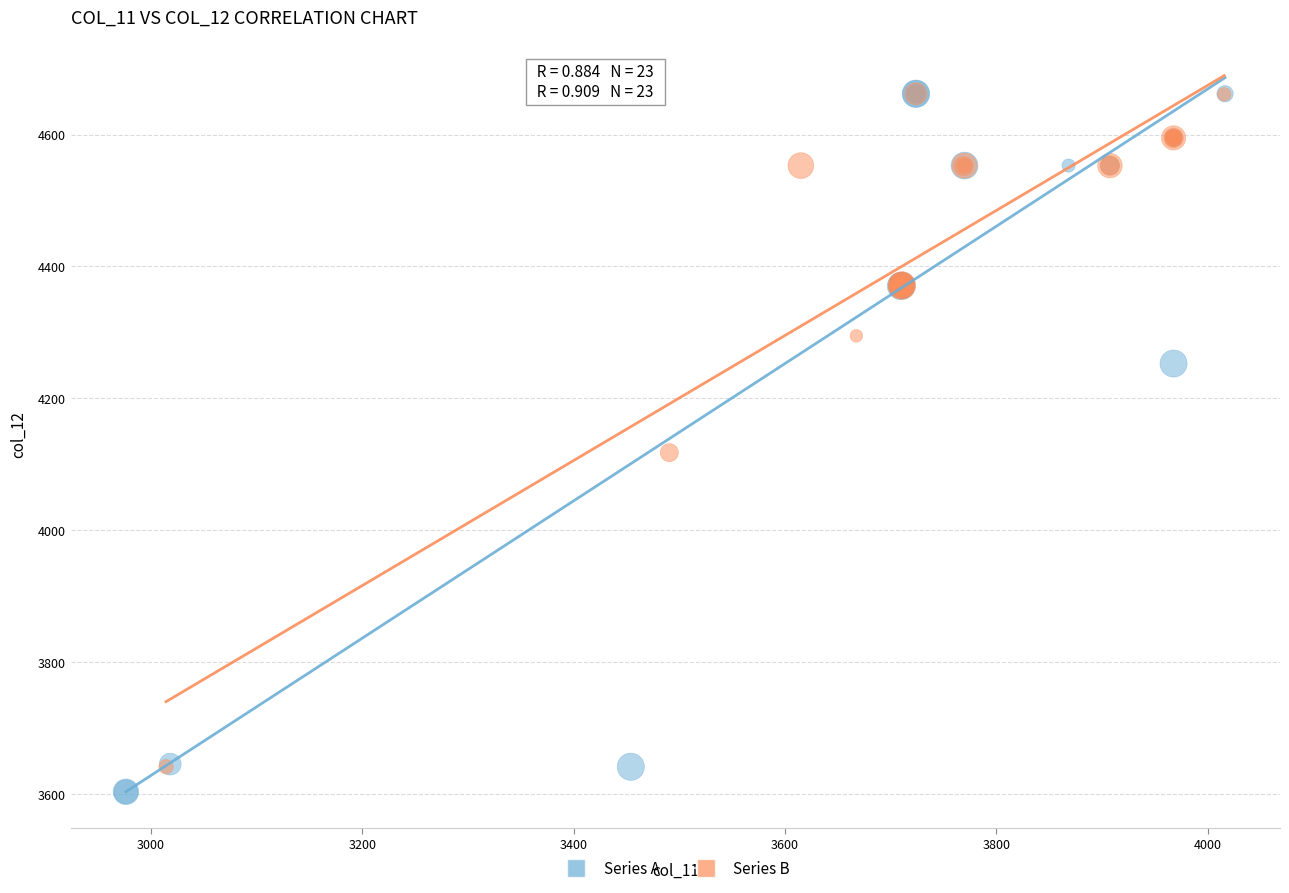

What are all the series names shown in the legend?

Series A, Series B